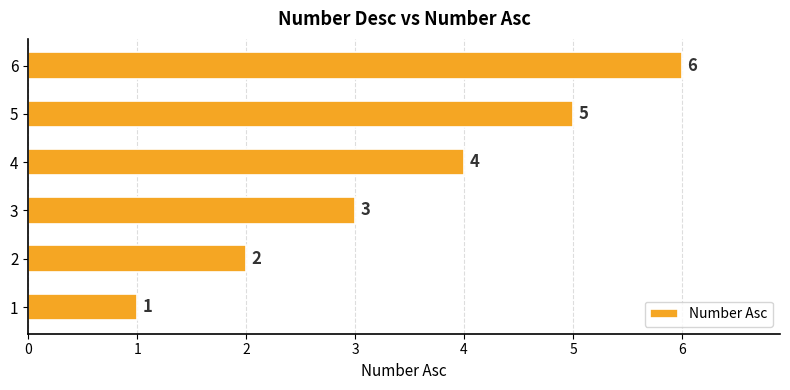

At which category does the chart reach its peak across all series?

6